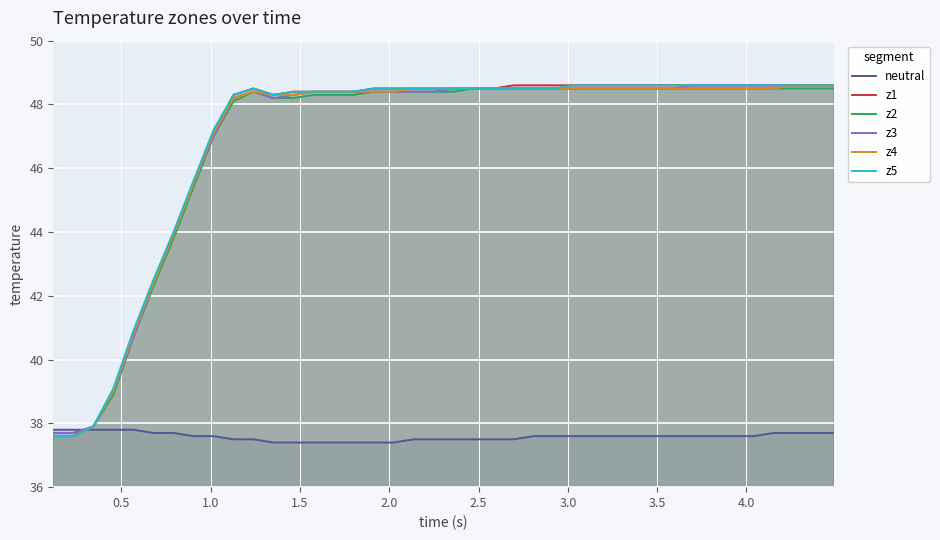

What is the maximum value shown in the chart?

48.6